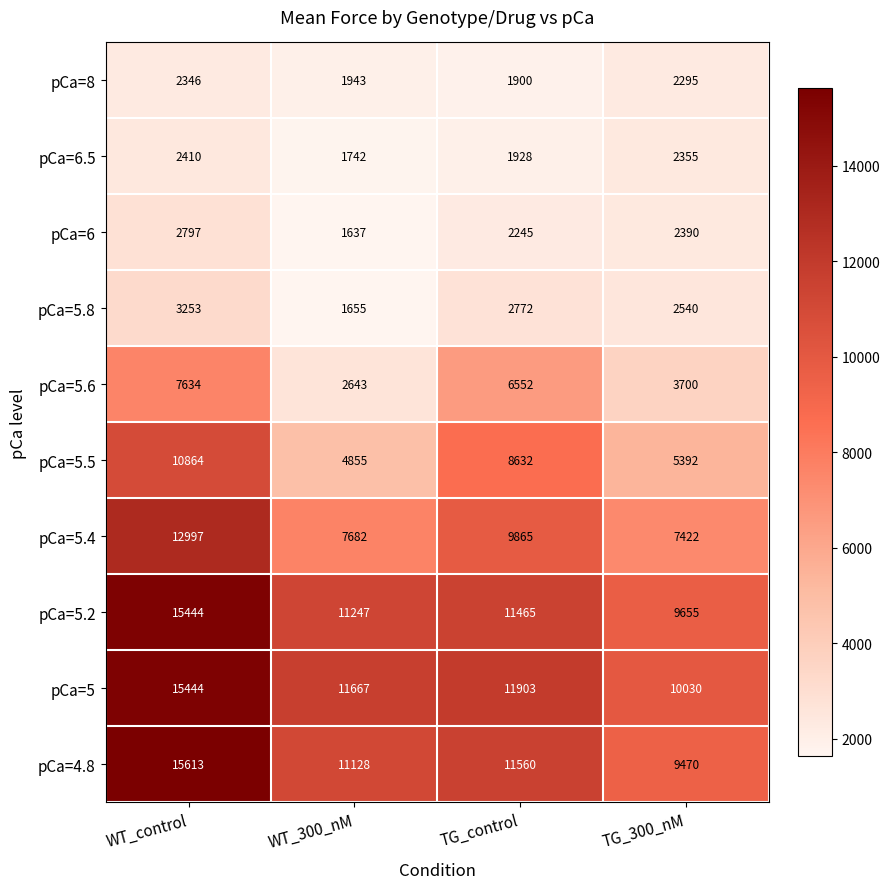

What is the spread (max minus min) of values at WT_control?

13267